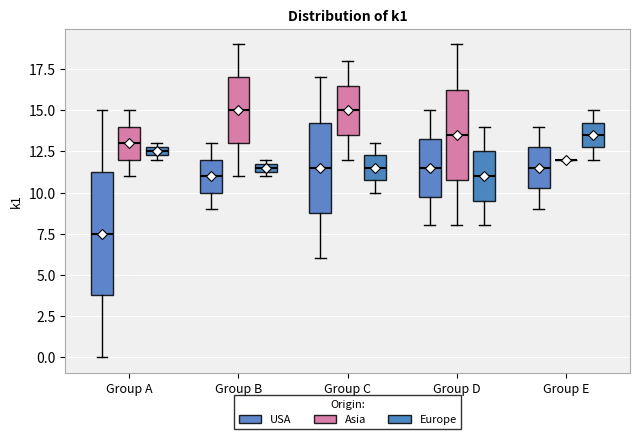

Which box is the tallest, from its lower edge to its upper edge?

Group A (USA)